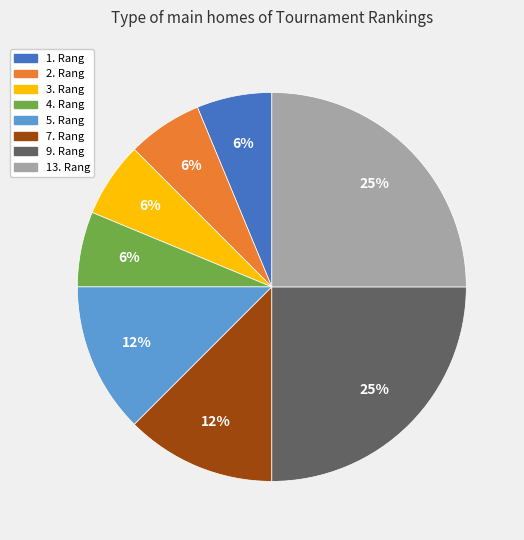

Is there a majority slice in this chart?

No